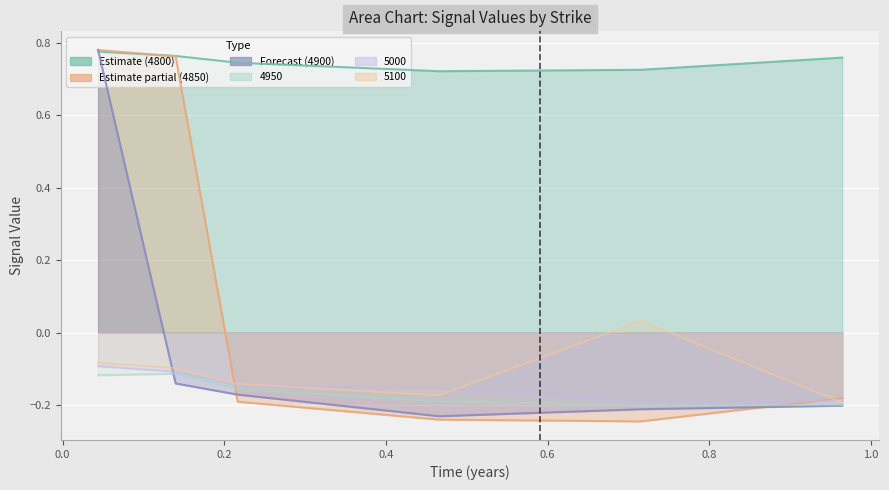

At which label does 5100 reach its peak?

0.7150684931506849